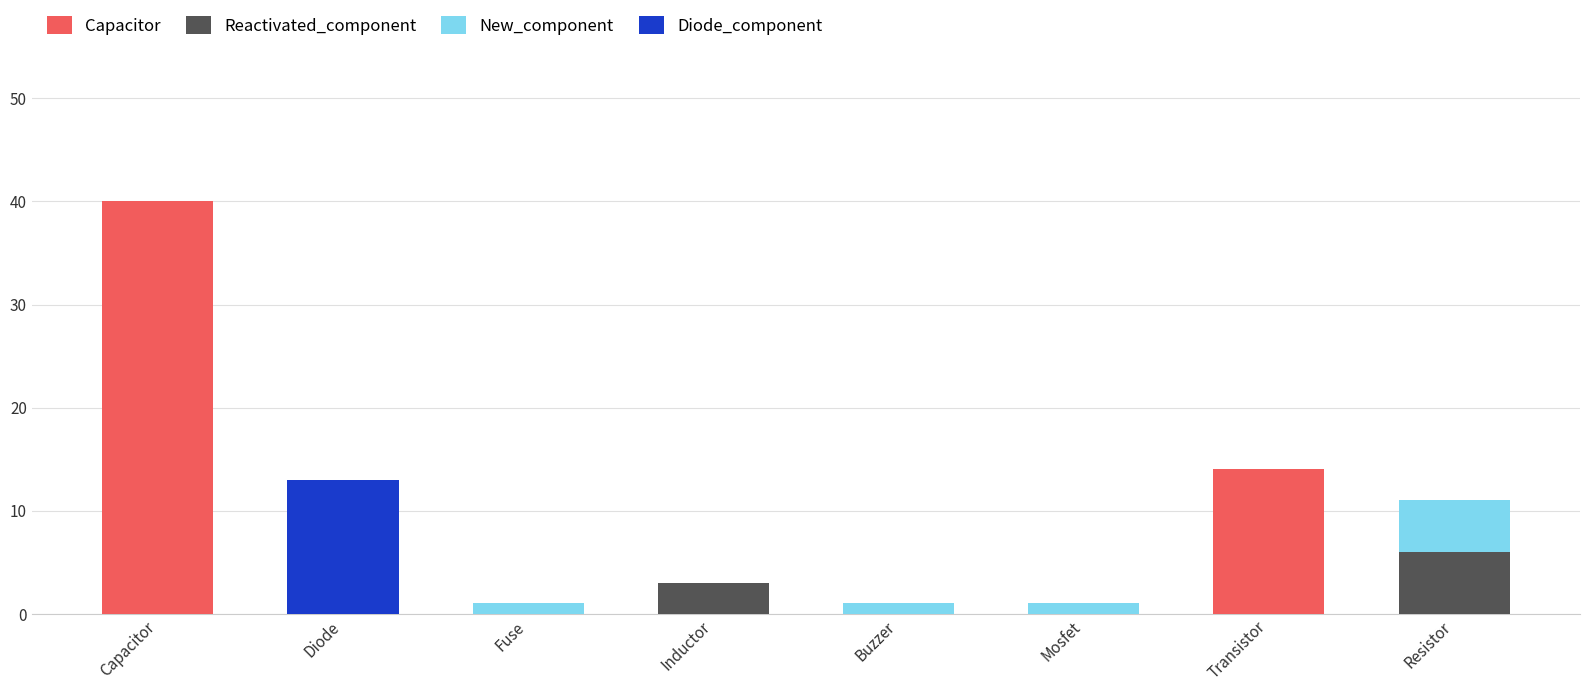

At which label is Capacitor closest to 20?

Transistor